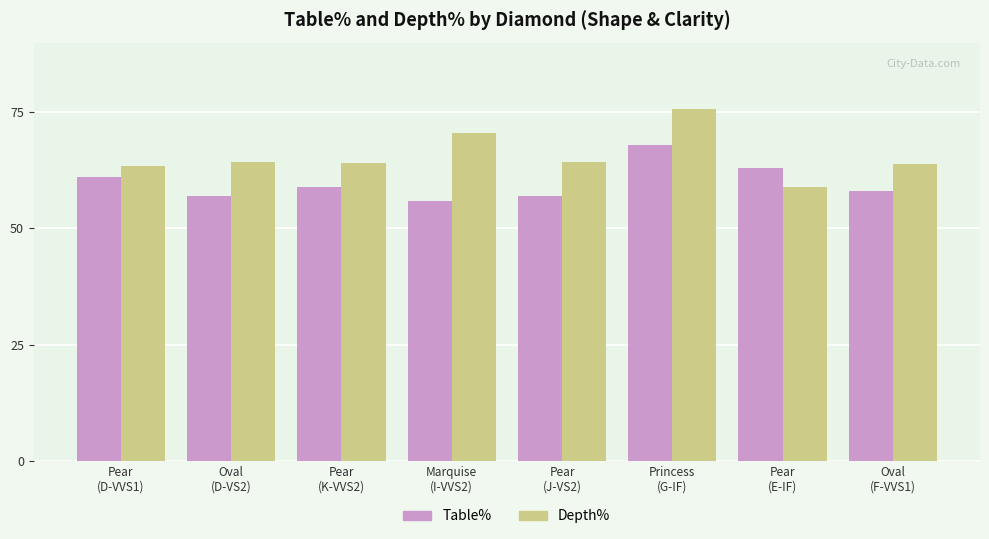

What is the spread (max minus min) of values at Princess
(G-IF)?

7.6